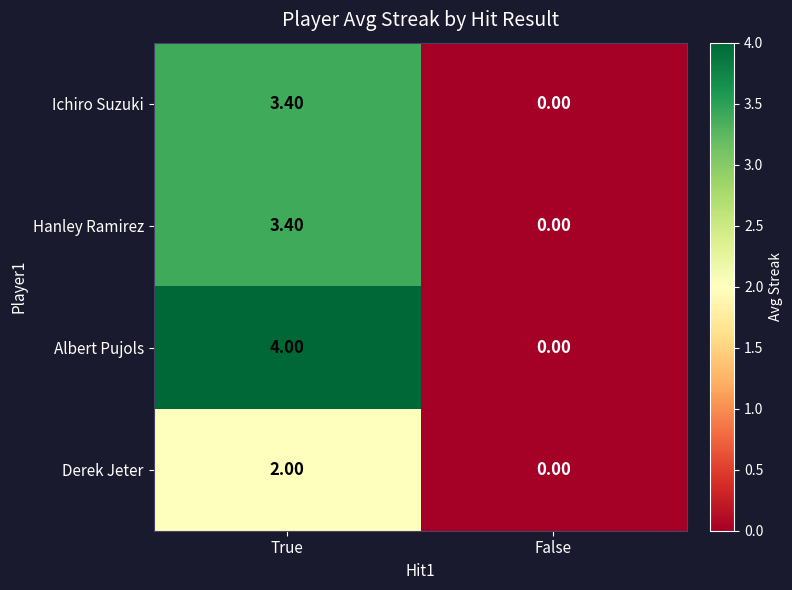

Which series has the widest spread of values?

Albert Pujols